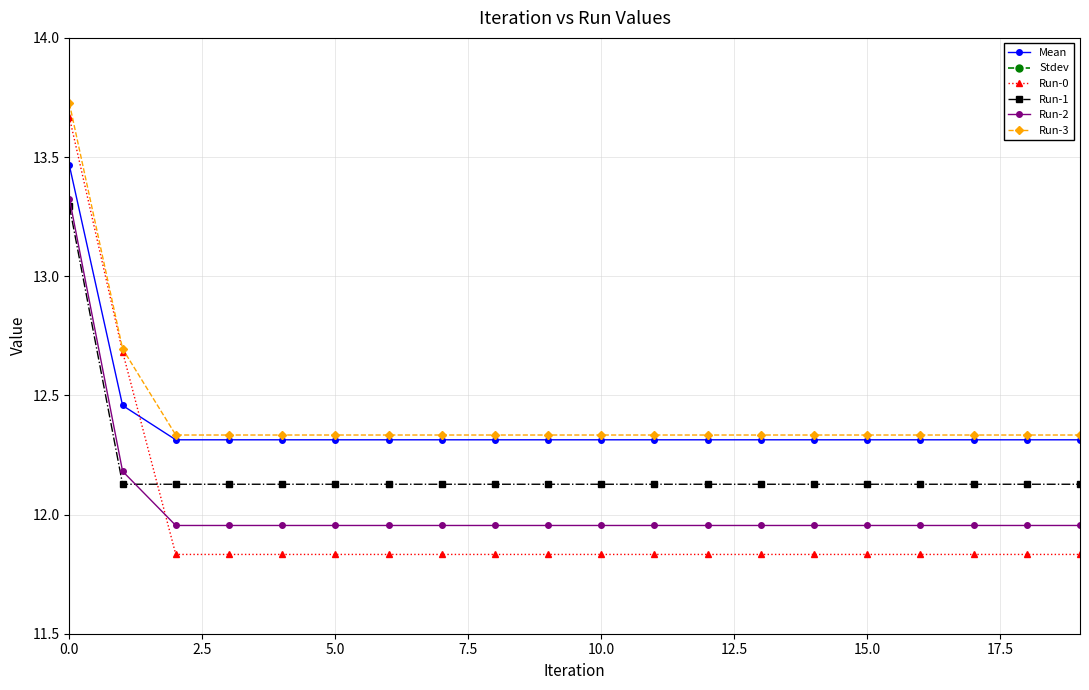

Is it true that Run-2 equals 18.8 at 15.0?

False